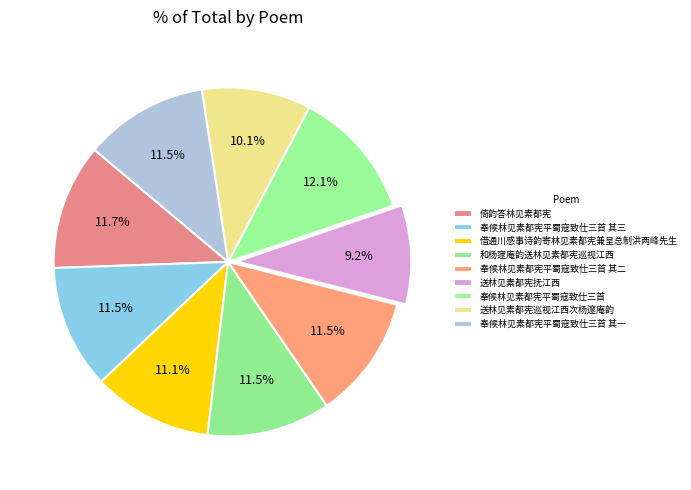

How many segments does this pie chart have?

9